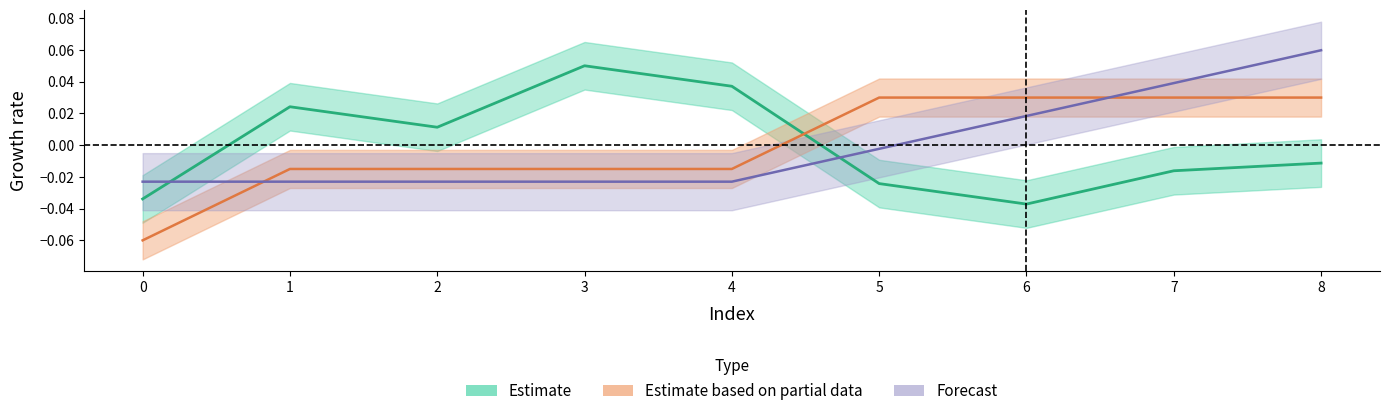

List the labels in order of front_index value, smallest first.

0, 1, 2, 3, 4, 5, 6, 7, 8